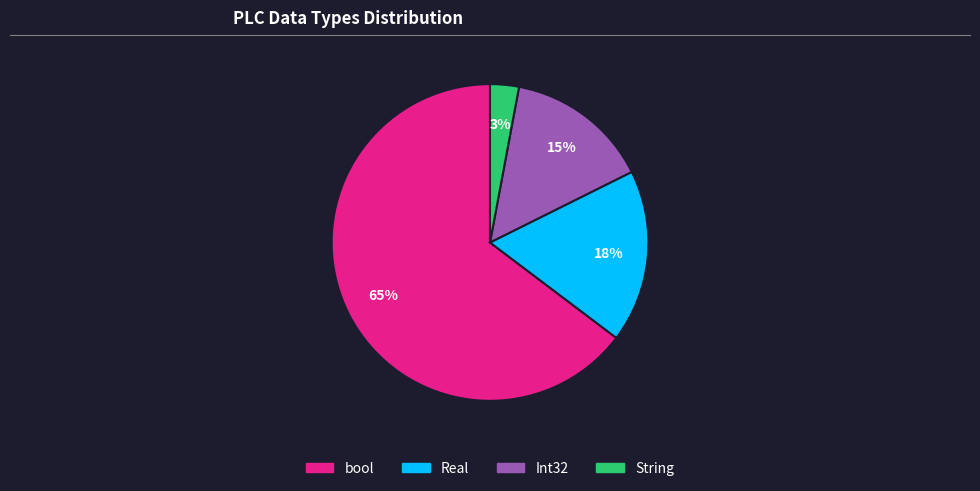

Is there a majority slice in this chart?

Yes